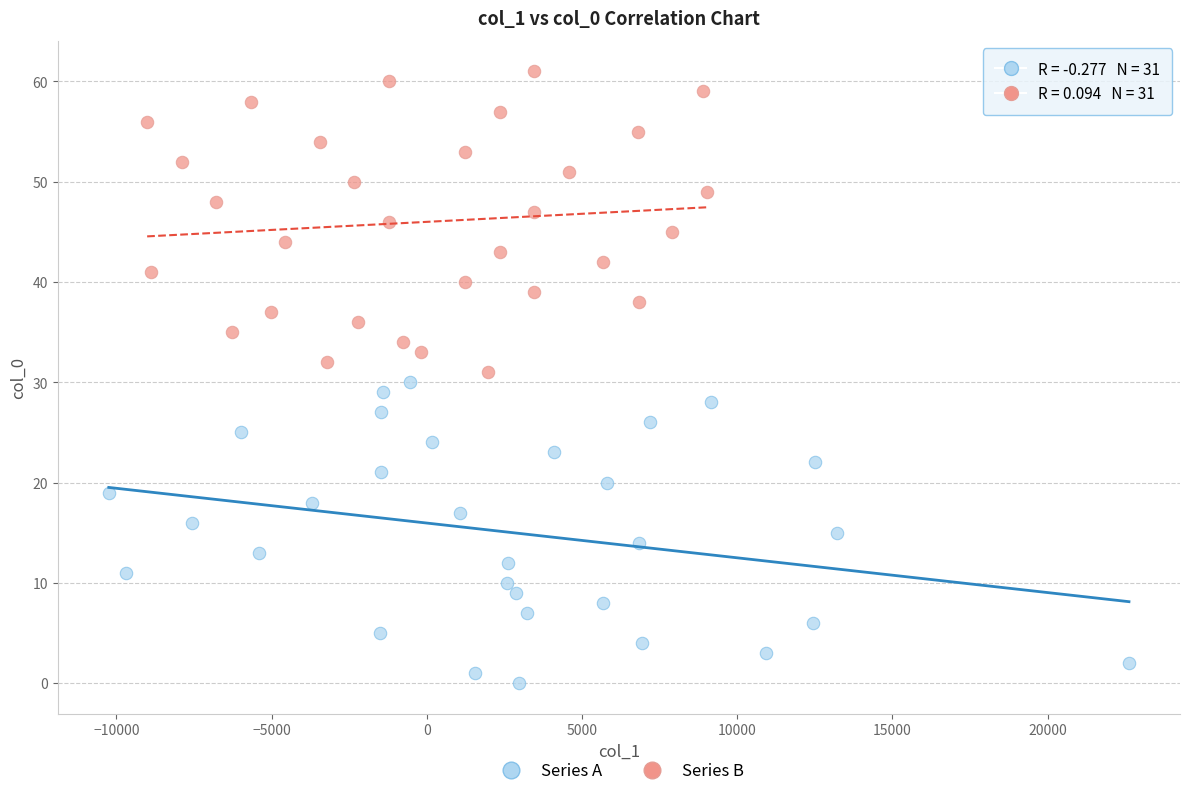

Which series reaches the minimum Y coordinate?

Series A